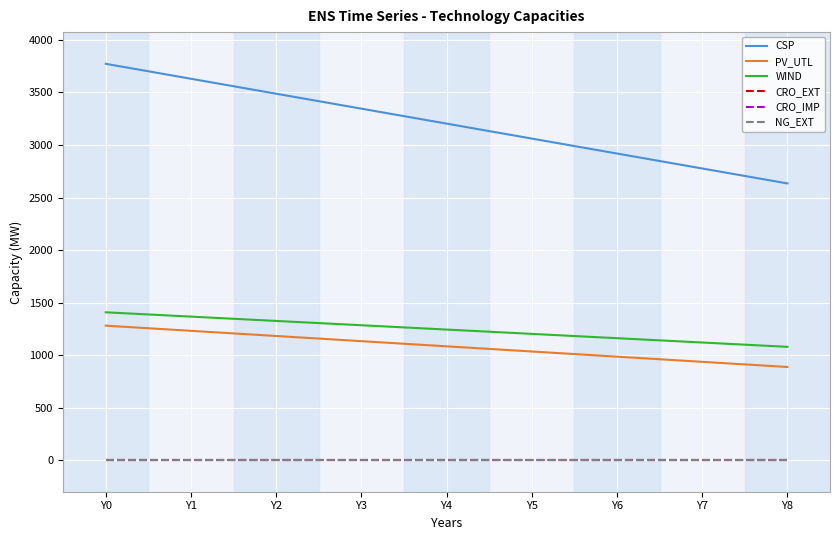

Is this an area chart (filled region under the line)?

No